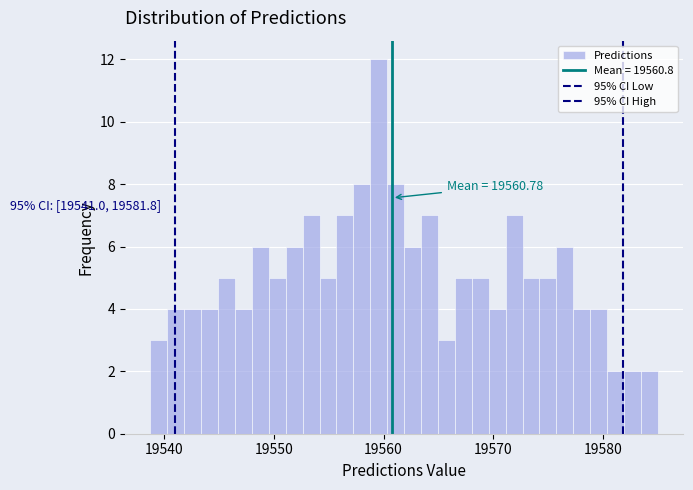

Read against the x-axis, roughly where is the centre of the tallest bar?

19560